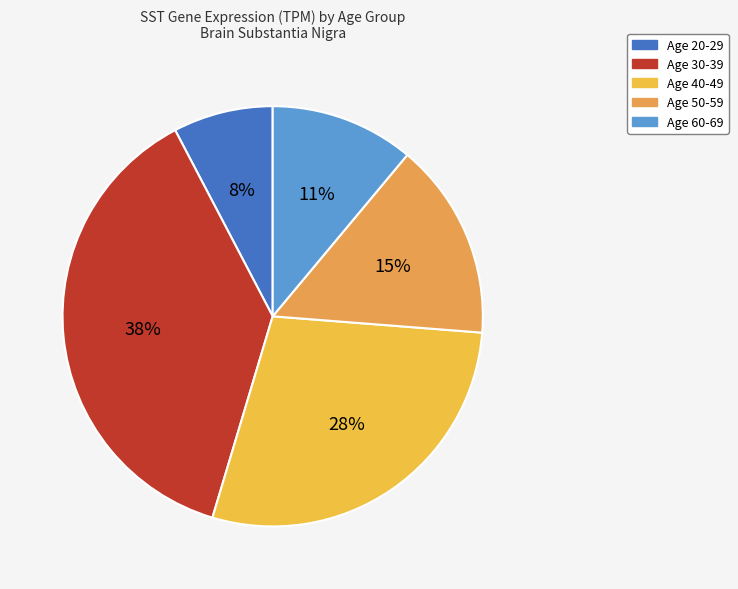

Count the number of slices in the pie.

5